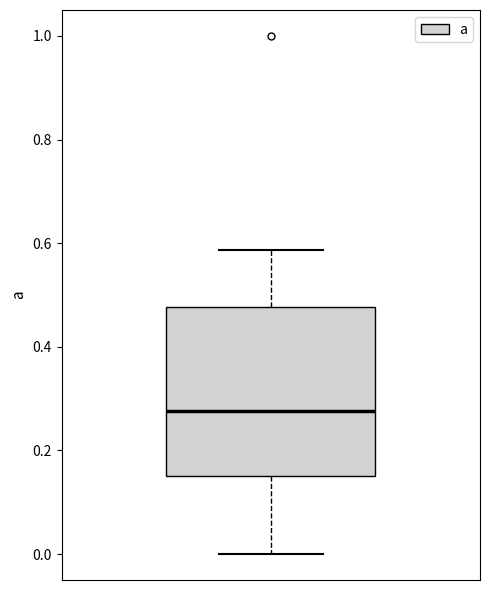

Where does the upper whisker of the box end on the y-axis? The values are not printed on the chart, so give them approximately, as read against the axis.

0.58